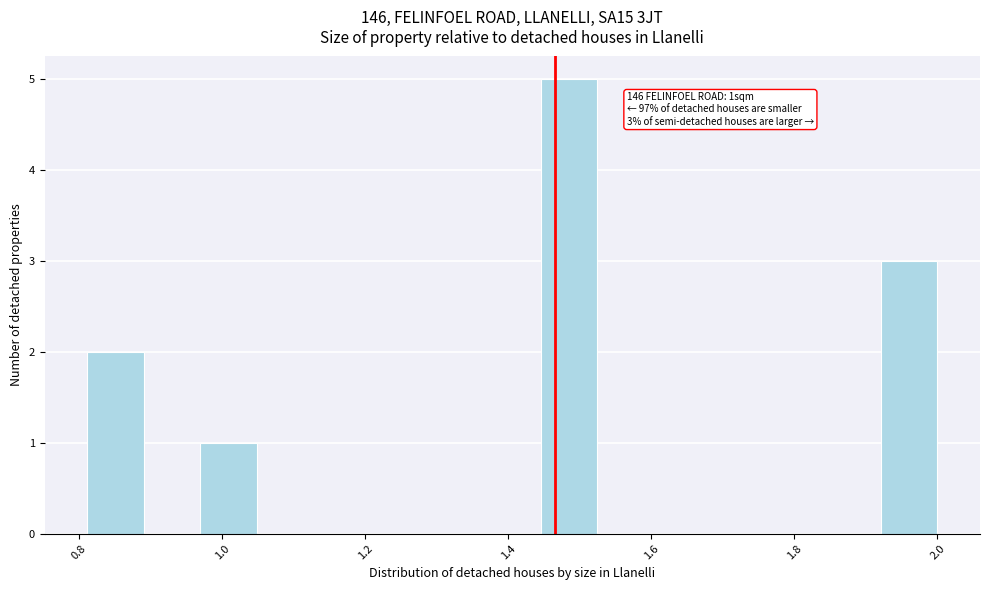

Read against the x-axis, roughly where is the centre of the tallest bar?

1.48